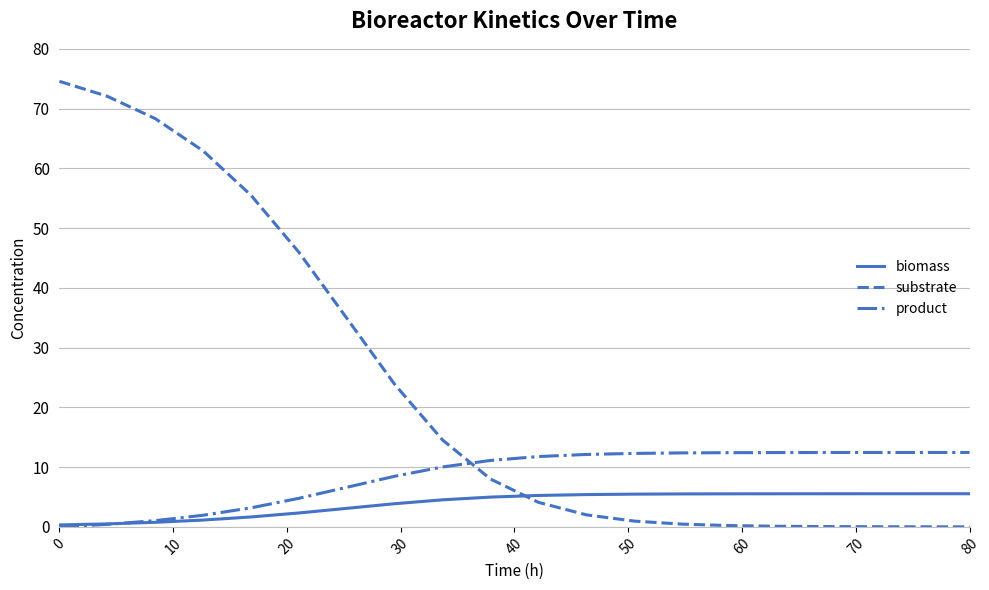

Which series has the largest total across all categories?

substrate